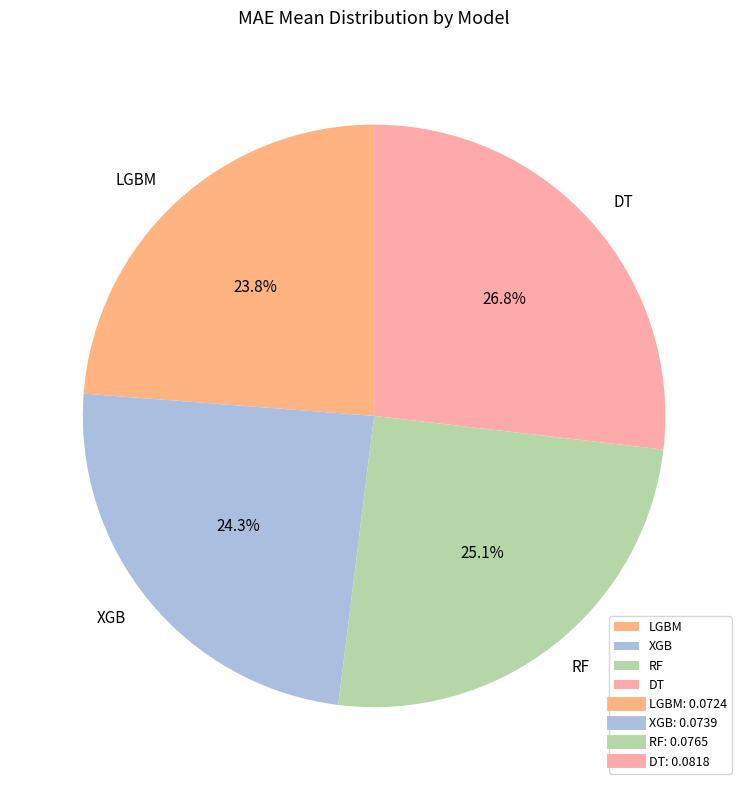

Does LGBM represent more than half of the total?

No